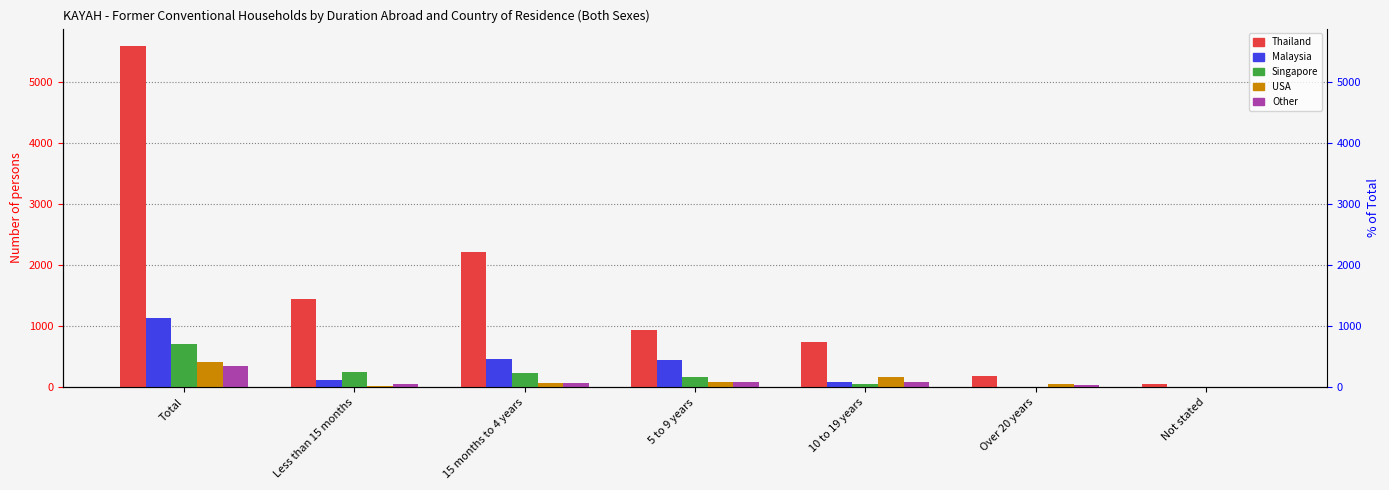

What is the label of the 1st bar from the right?

Not stated